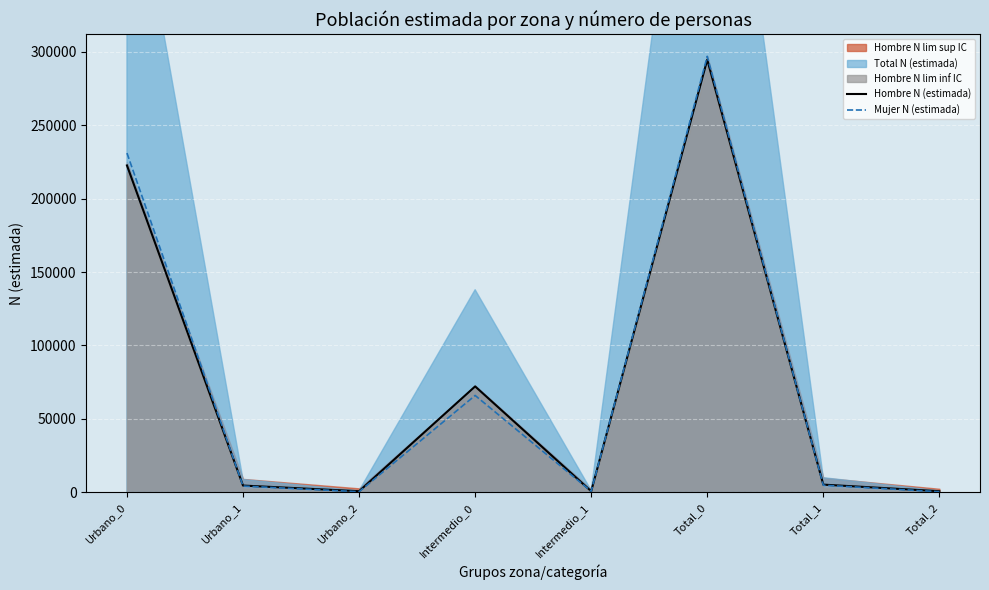

How many categories are shown in the chart?

8